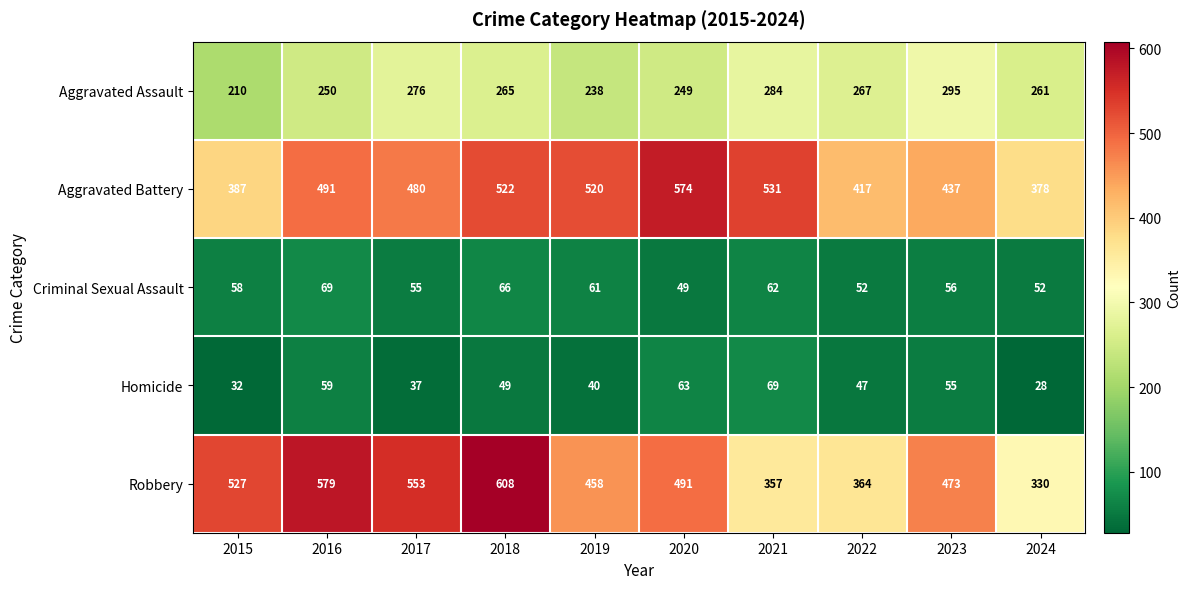

At how many categories does at least one series exceed 124?

10